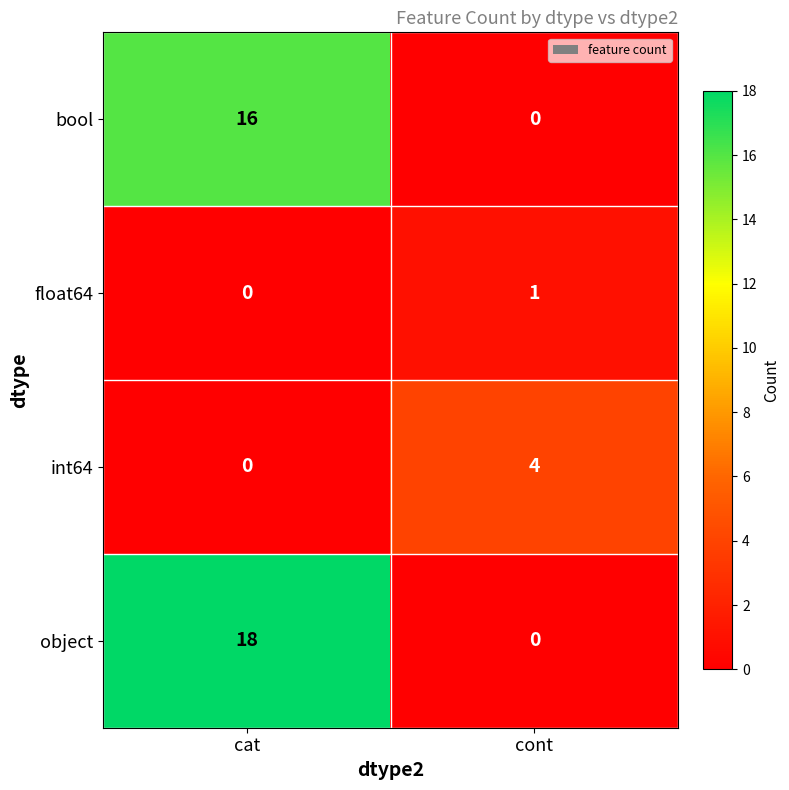

Between cat and cont, which series saw the biggest shift?

object